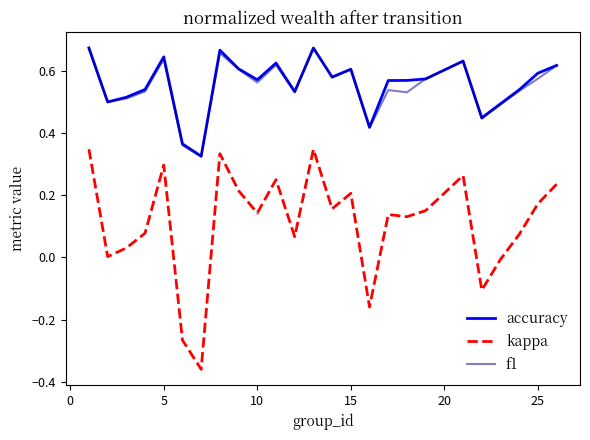

True or false: kappa and f1 intersect in this chart.

False